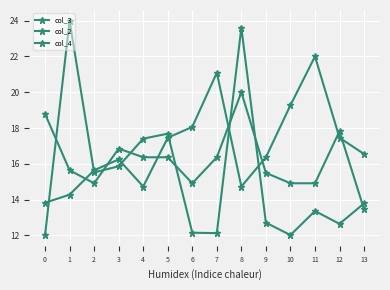

Is this an area chart (filled region under the line)?

No